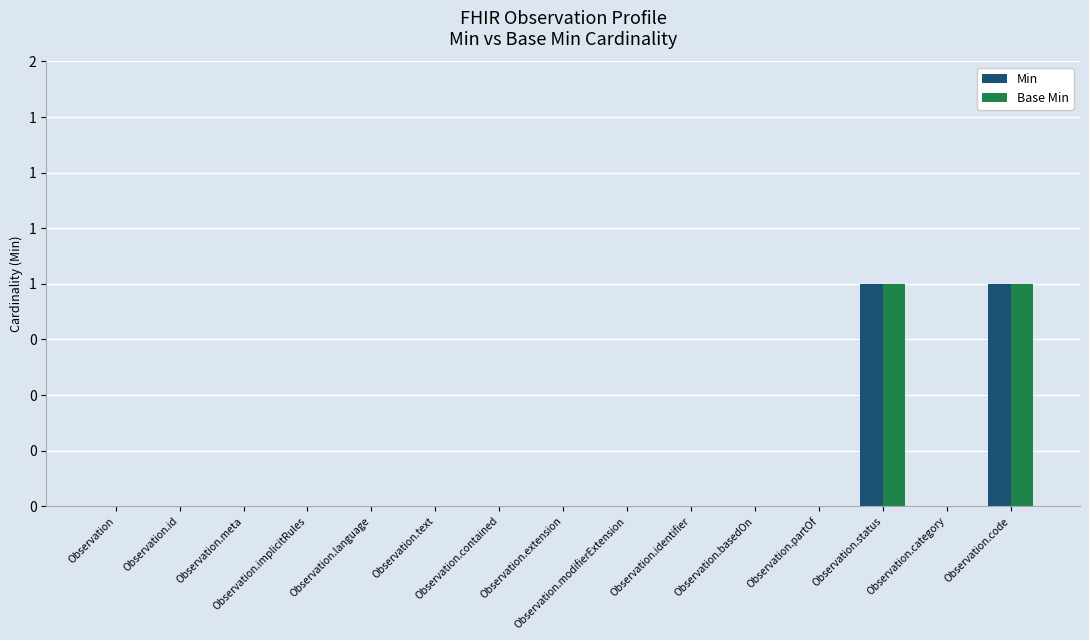

What value does the Min series have at Observation.code?

1